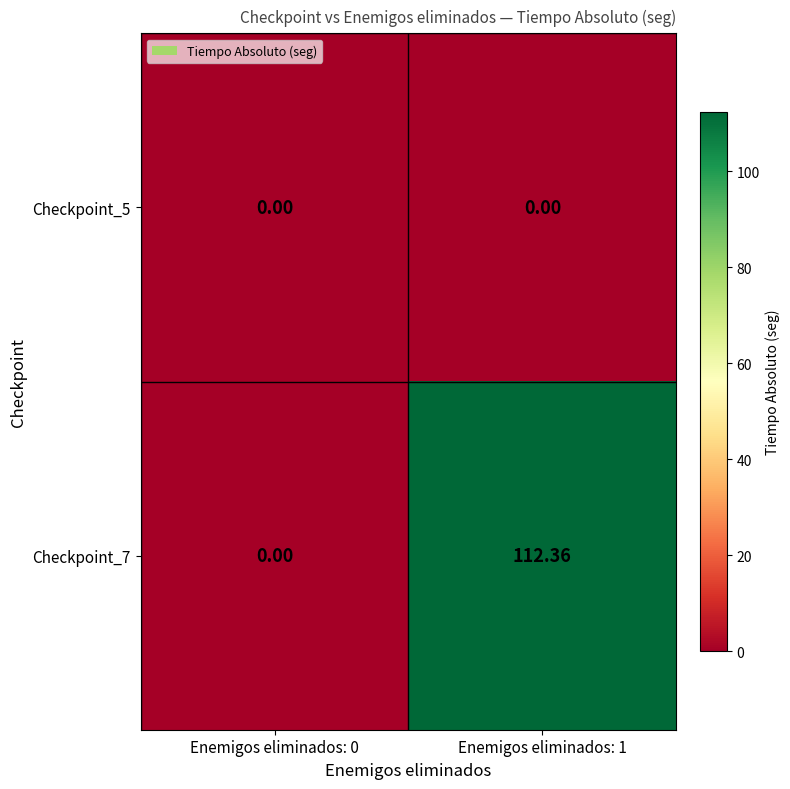

Which series changed the most between Enemigos eliminados: 0 and Enemigos eliminados: 1?

Checkpoint_7